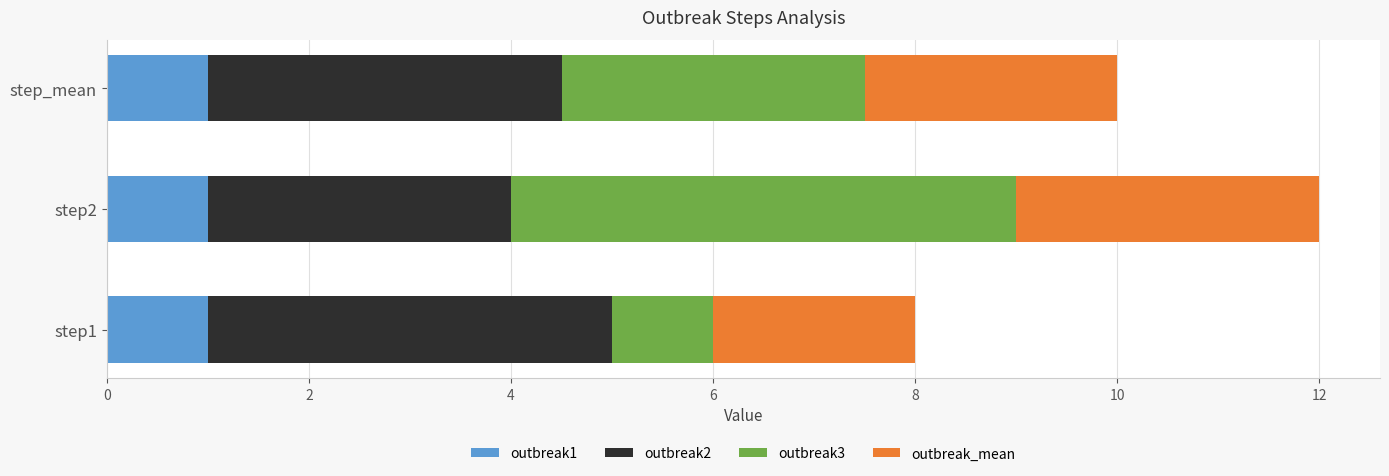

At which category is the sum across all series the highest?

step2